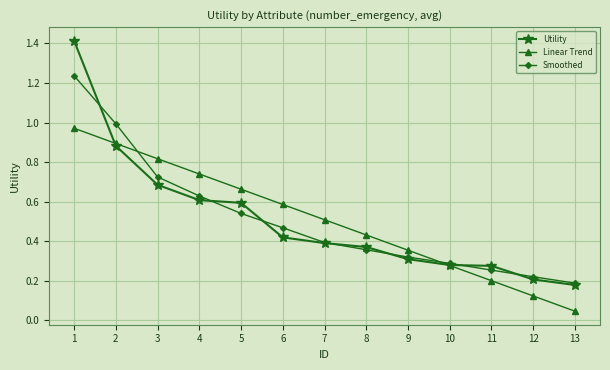

True or false: Linear Trend has more than 2 points higher than both neighbors.

False